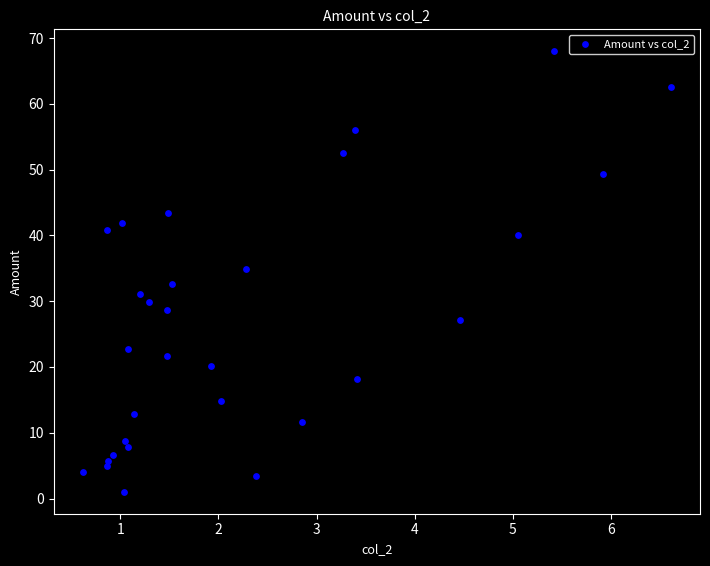

What is the range of X values (max minus min)?

6.0